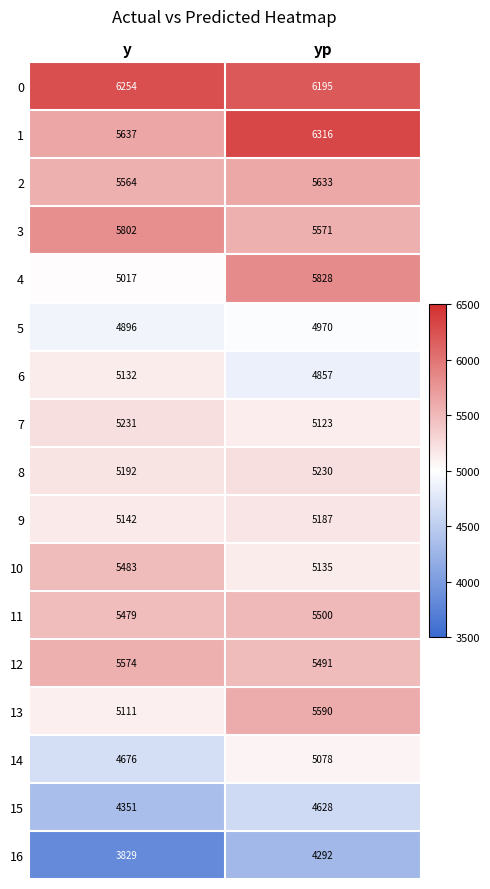

What is the sum of all 0 values?

12449